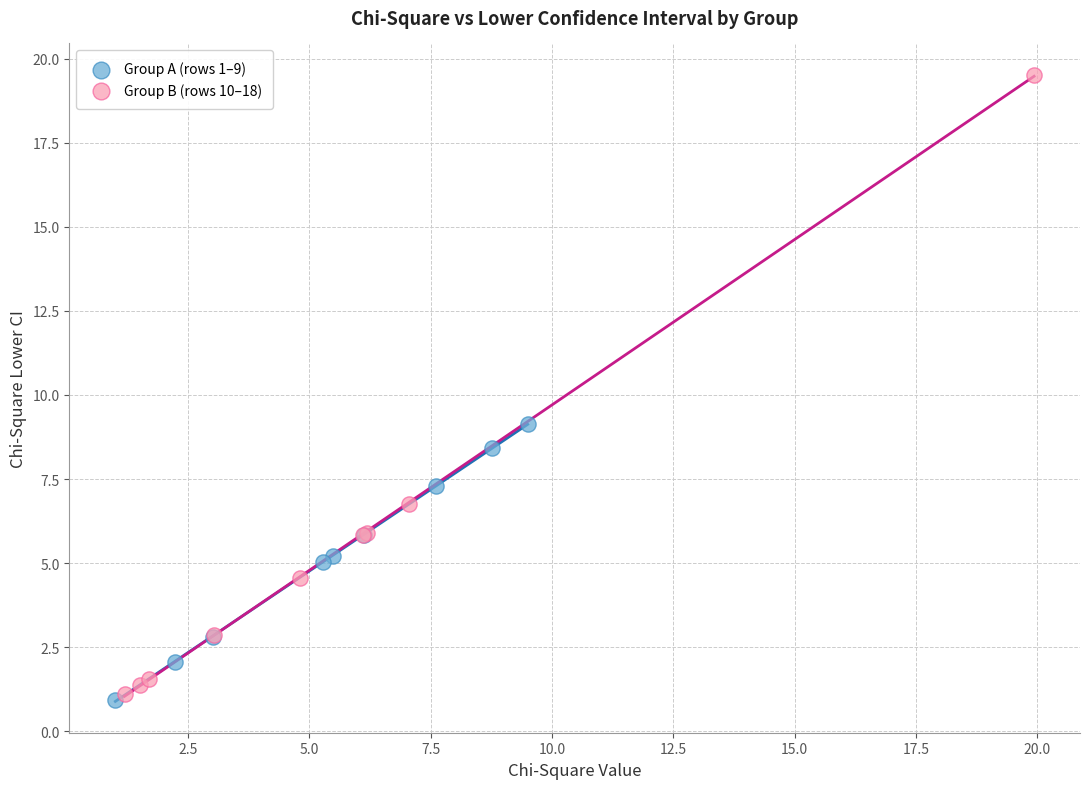

Which series has the largest Y range (max minus min)?

Group B (rows 10–18)